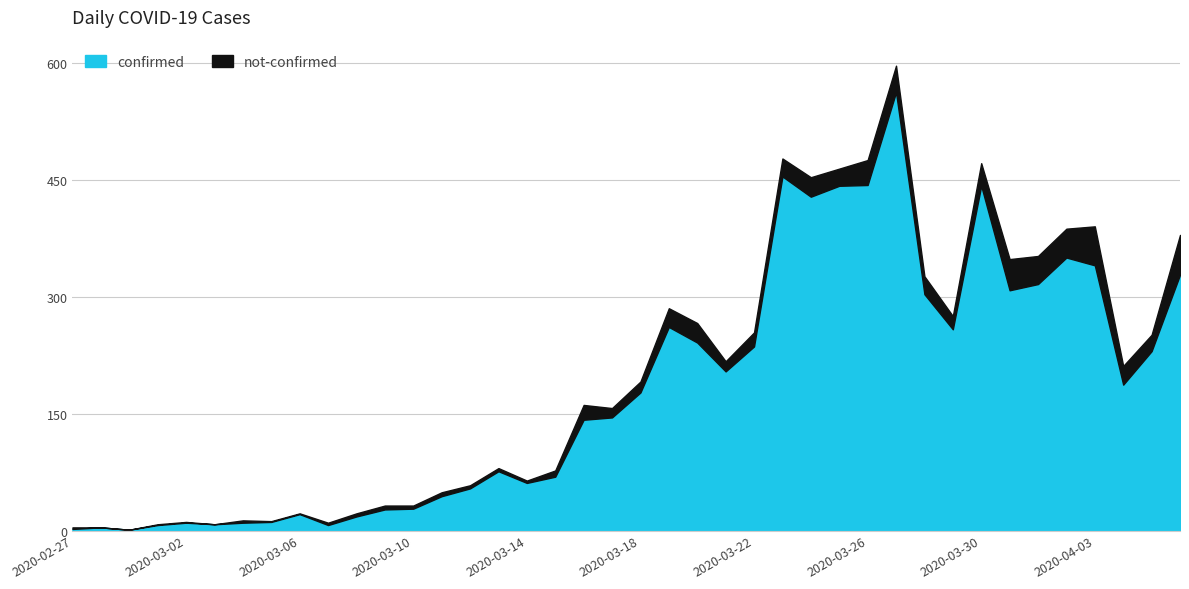

What is the maximum value for confirmed?

562